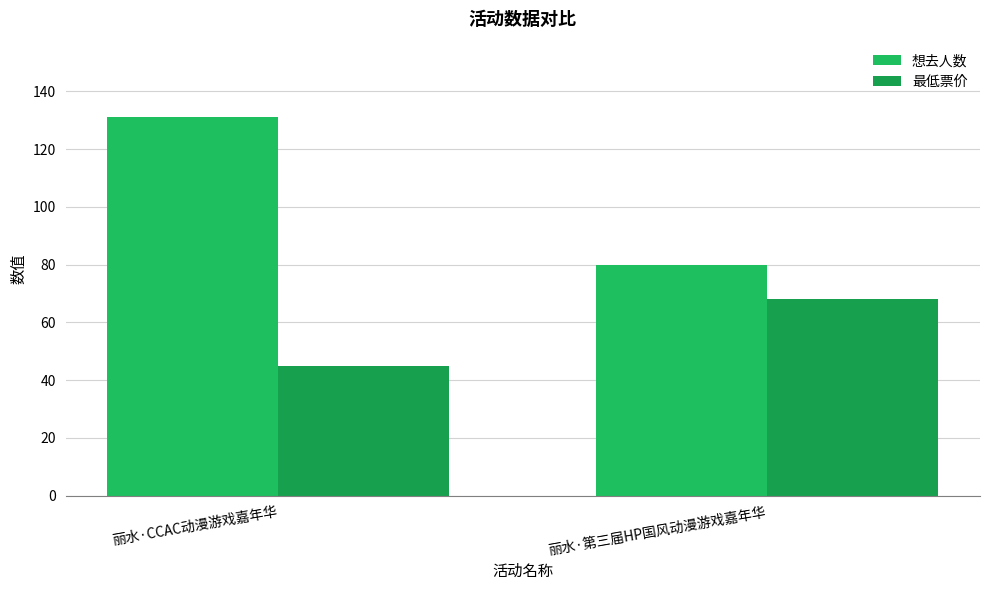

What is the sum of all 想去人数 values?

211